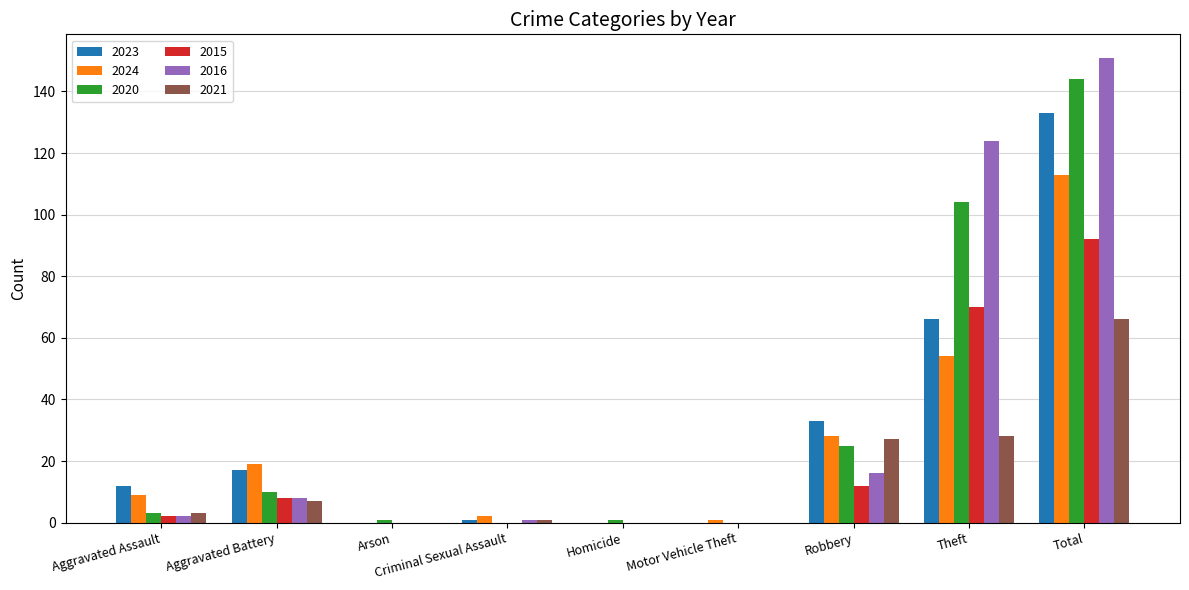

The value of 2015 at Criminal Sexual Assault is 0. True or false?

True